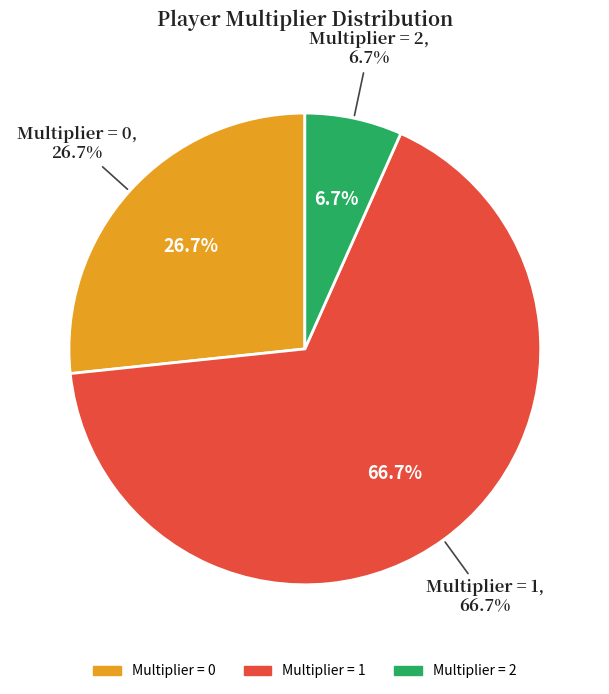

Is it true that multiplier_0 is 27% of the pie?

True